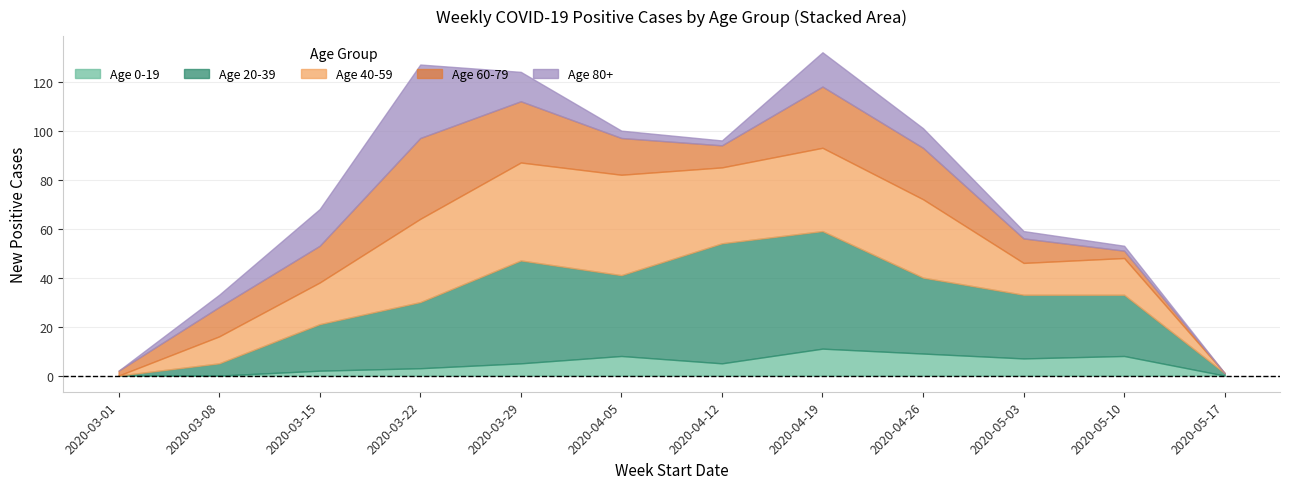

True or false: Age 20-39 and Age 40-59 intersect in this chart.

True